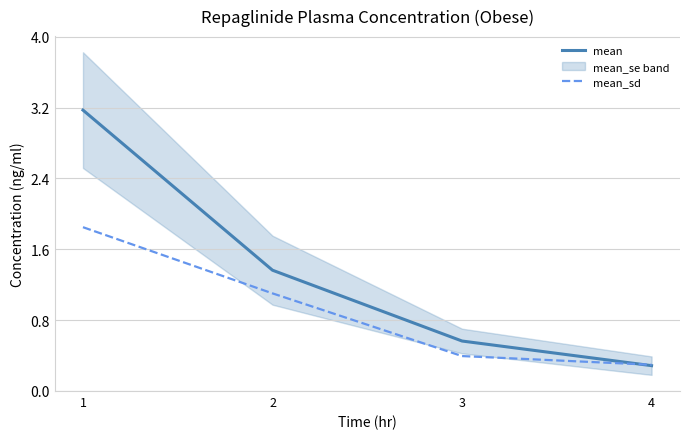

At how many categories does at least one series exceed 2?

1